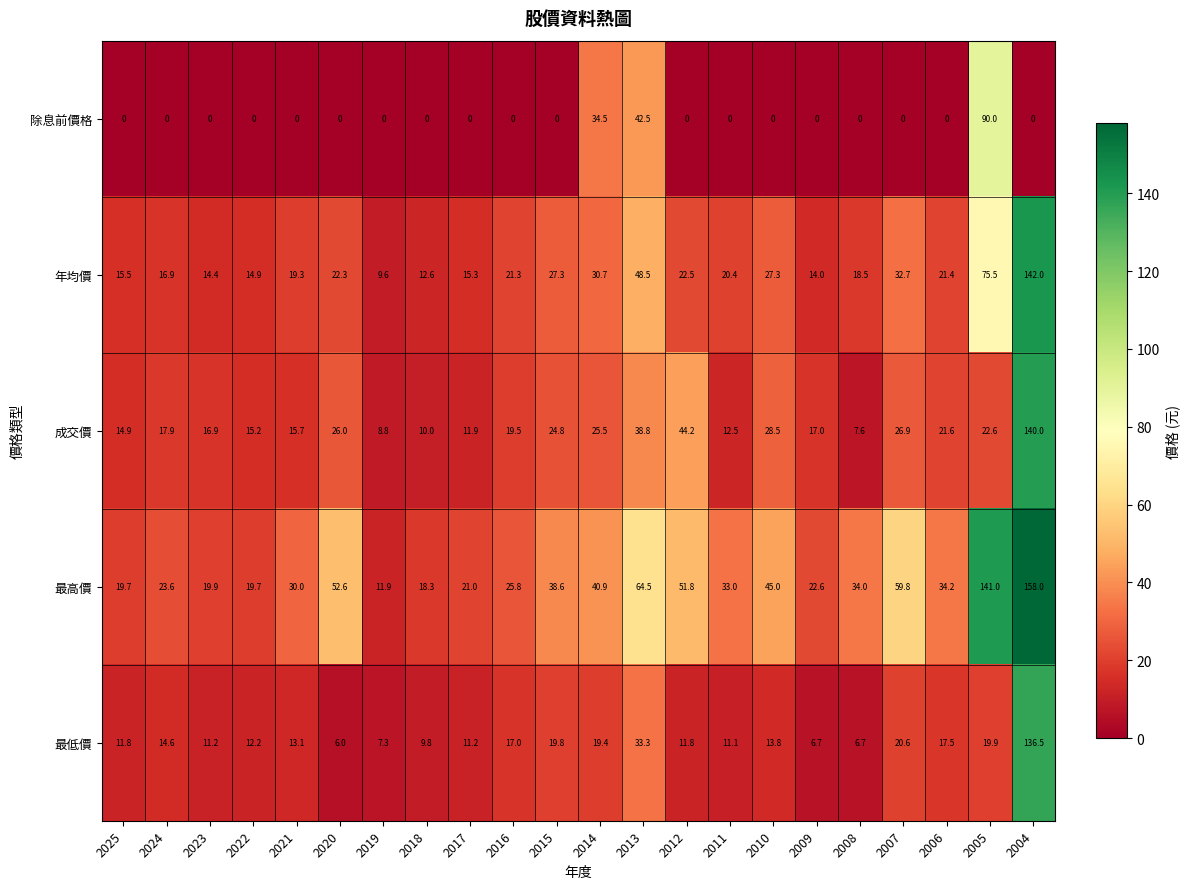

The 最低價 series shows 9.8 at 2018. True or false?

True